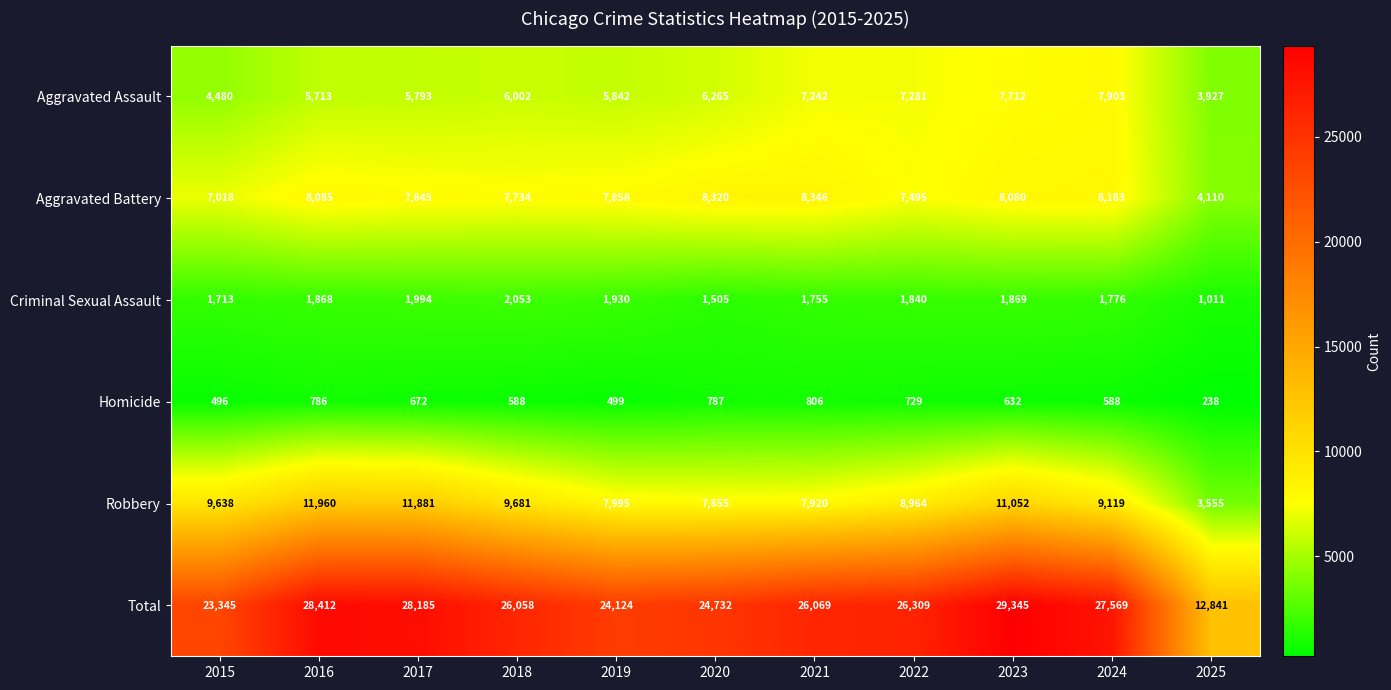

What is the total value across all series at 2023?

58690